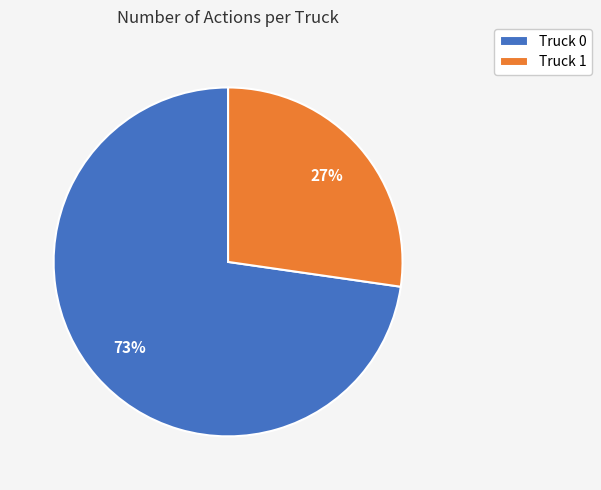

Count the number of slices in the pie.

2